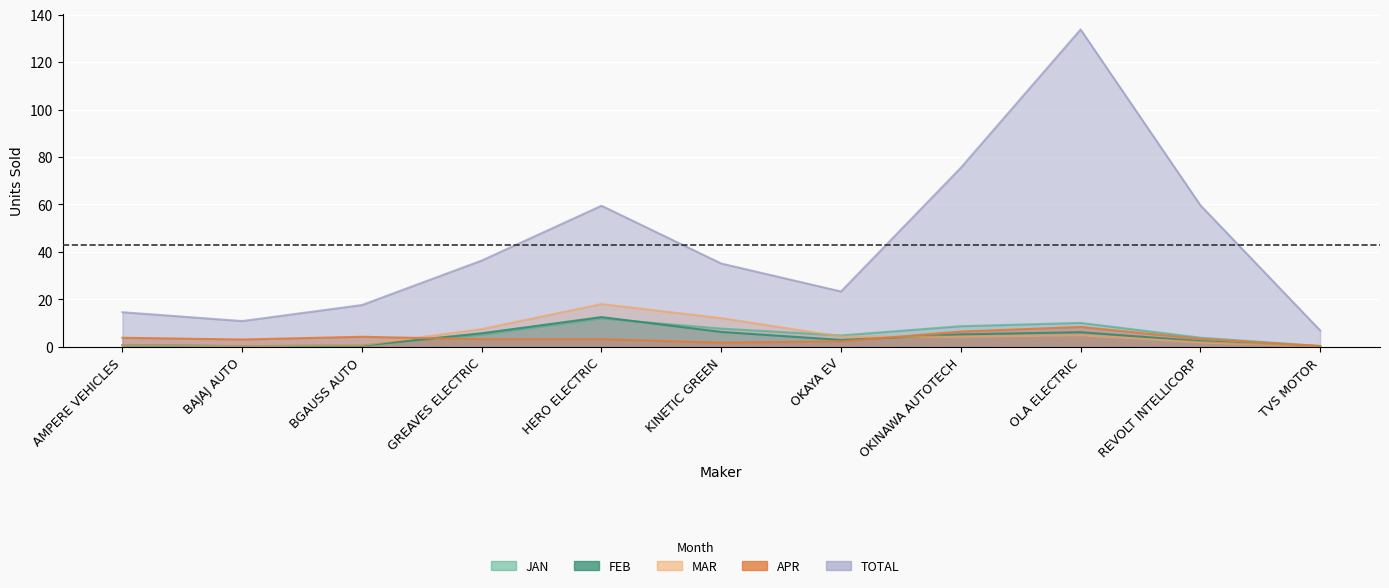

What is the difference between the maximum and minimum values in the JAN series?

22